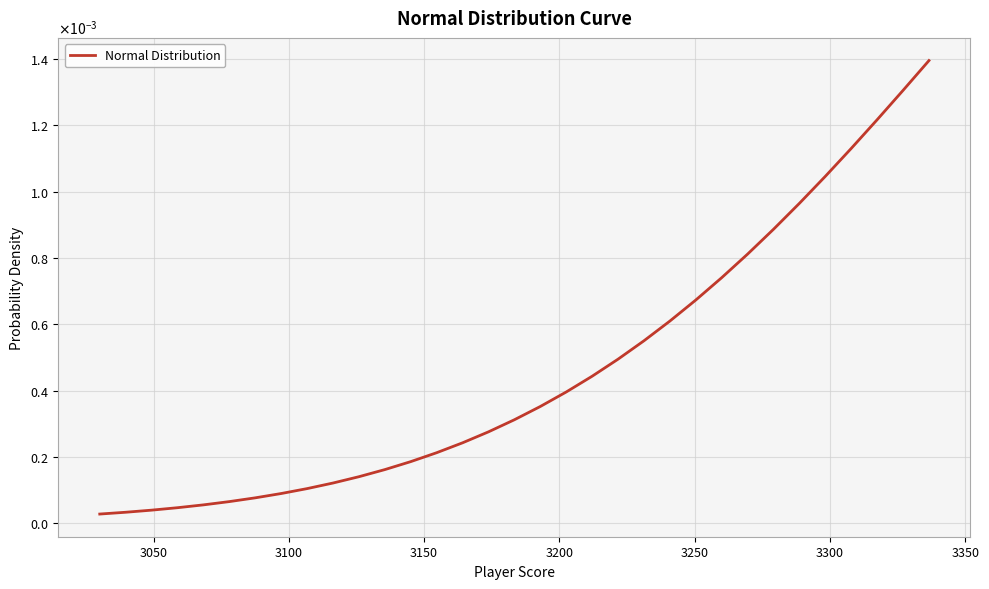

Does the chart display data point markers on the line(s)?

No